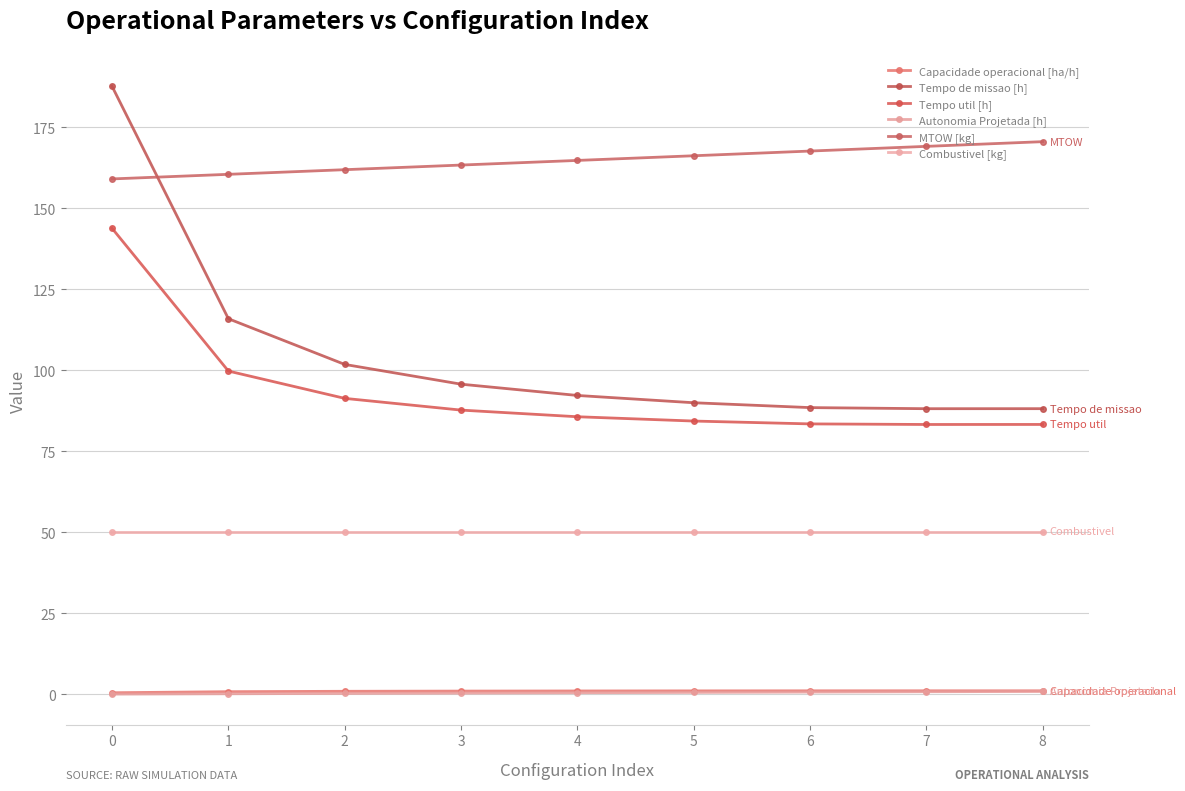

Reading left to right, list all the values displayed in this chart.

Capacidade operacional [ha/h]: 0=0.5	1=0.9	2=1.0	3=1.0	4=1.1	5=1.1	6=1.1	7=1.1	8=1.1
Tempo de missao [h]: 0=187.7	1=116.0	2=101.9	3=95.8	4=92.3	5=90.0	6=88.5	7=88.2	8=88.2
Tempo util [h]: 0=143.9	1=99.8	2=91.4	3=87.8	4=85.7	5=84.4	6=83.5	7=83.3	8=83.3
Autonomia Projetada [h]: 0=0.1	1=0.2	2=0.3	3=0.4	4=0.5	5=0.6	6=0.7	7=0.8	8=0.9
MTOW [kg]: 0=159.1	1=160.5	2=162.0	3=163.4	4=164.8	5=166.3	6=167.7	7=169.2	8=170.6
Combustivel [kg]: 0=50.3	1=50.3	2=50.3	3=50.3	4=50.3	5=50.3	6=50.3	7=50.3	8=50.3